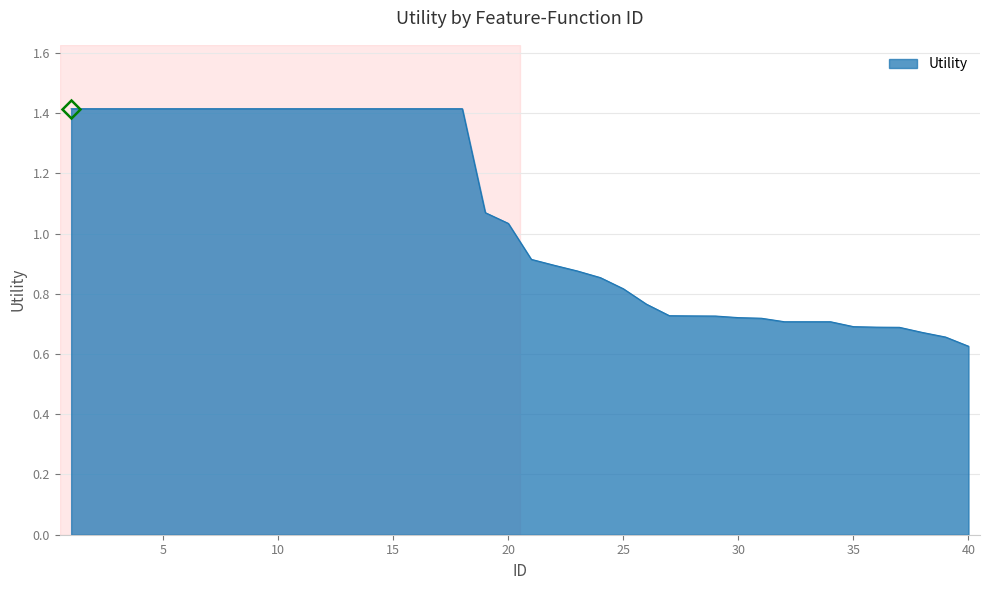

What is the maximum value shown in the chart?

1.4